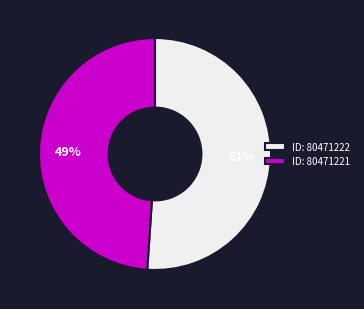

Rank the categories by value from lowest to highest.

ID: 80471221, ID: 80471222